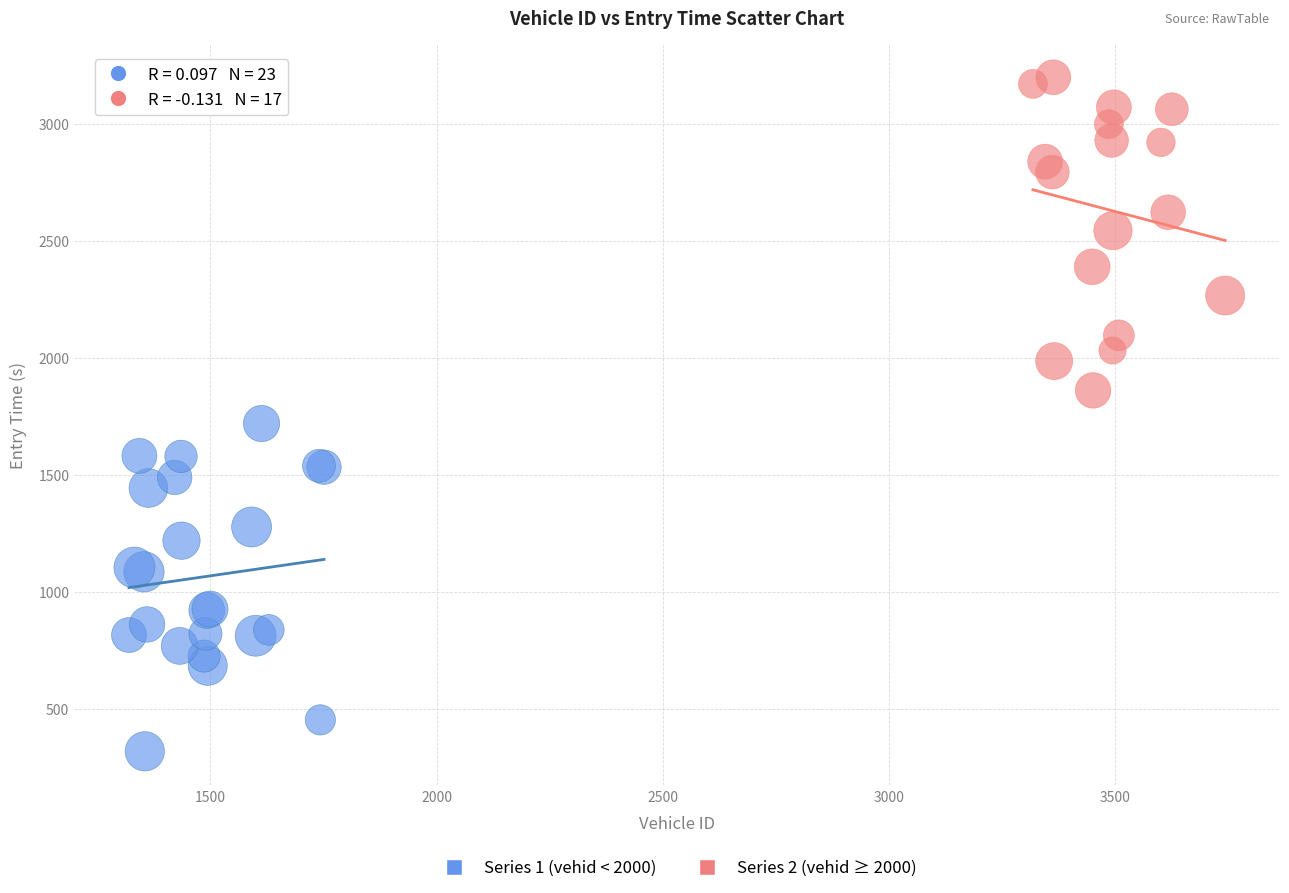

Which series contains the lowest Y value?

Series 1 (vehid < 2000)